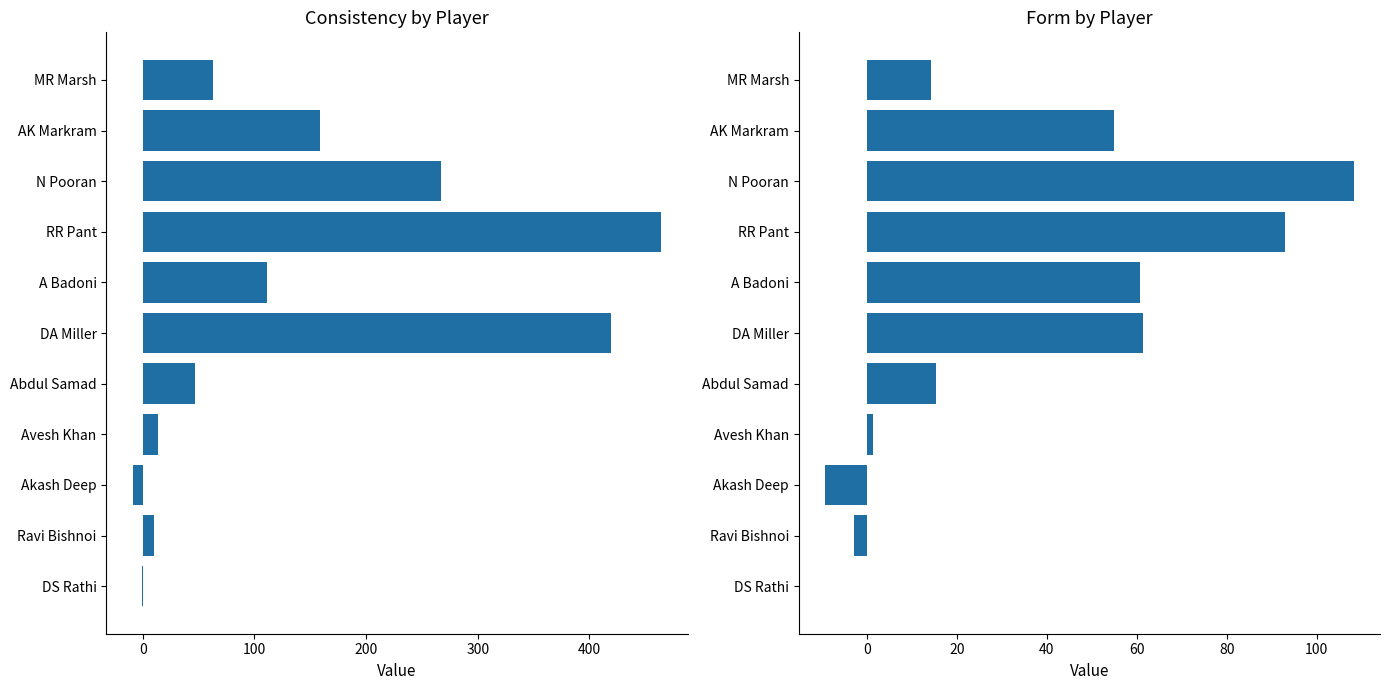

Reading left to right, extract all data points from this chart.

Consistency: 62.7	158.5	266.8	464.2	111.1	418.9	47.1	13.7	-9.0	10.3	-0.4
Form: 14.2	55.0	108.2	92.9	60.8	61.4	15.4	1.3	-9.2	-2.9	-0.0